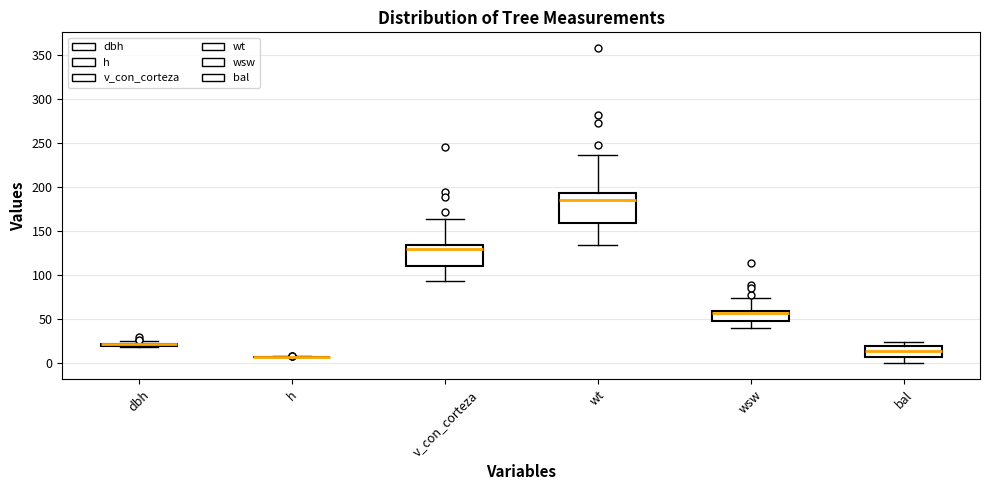

Reading left to right, read every box against the y-axis: the position of its median line, the range the box covers, and the ends of its whiskers. The values are not printed on the chart, so give them approximately, as read against the axis.

dbh: box collapsed to a line at 20, whiskers 20 to 25
h: box collapsed to a line at 10, whiskers 5 to 10
v_con_corteza: median 130, box 110 to 135, whiskers 95 to 165
wt: median 185, box 160 to 195, whiskers 135 to 235
wsw: median 55, box 50 to 60, whiskers 40 to 75
bal: median 15, box 10 to 20, whiskers 0 to 25